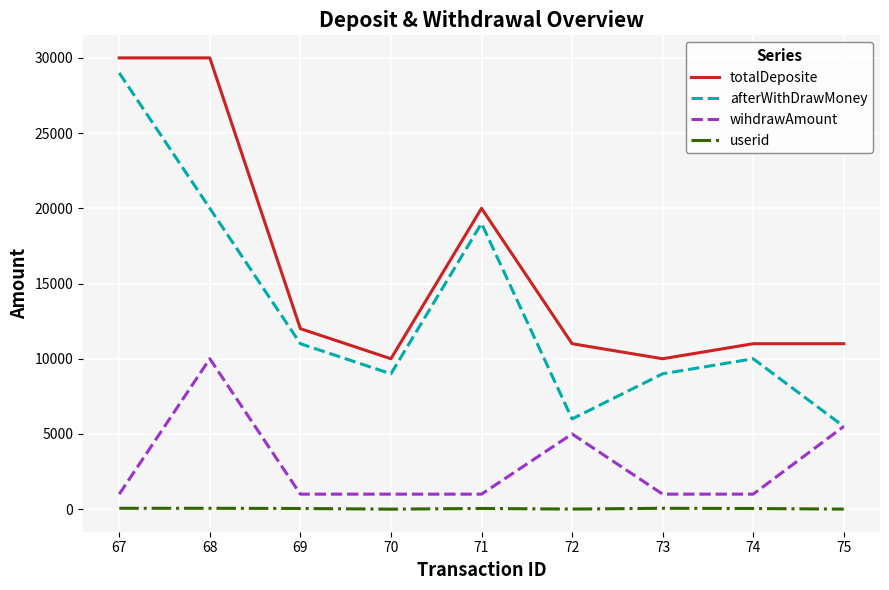

How many lines are shown in the chart?

4